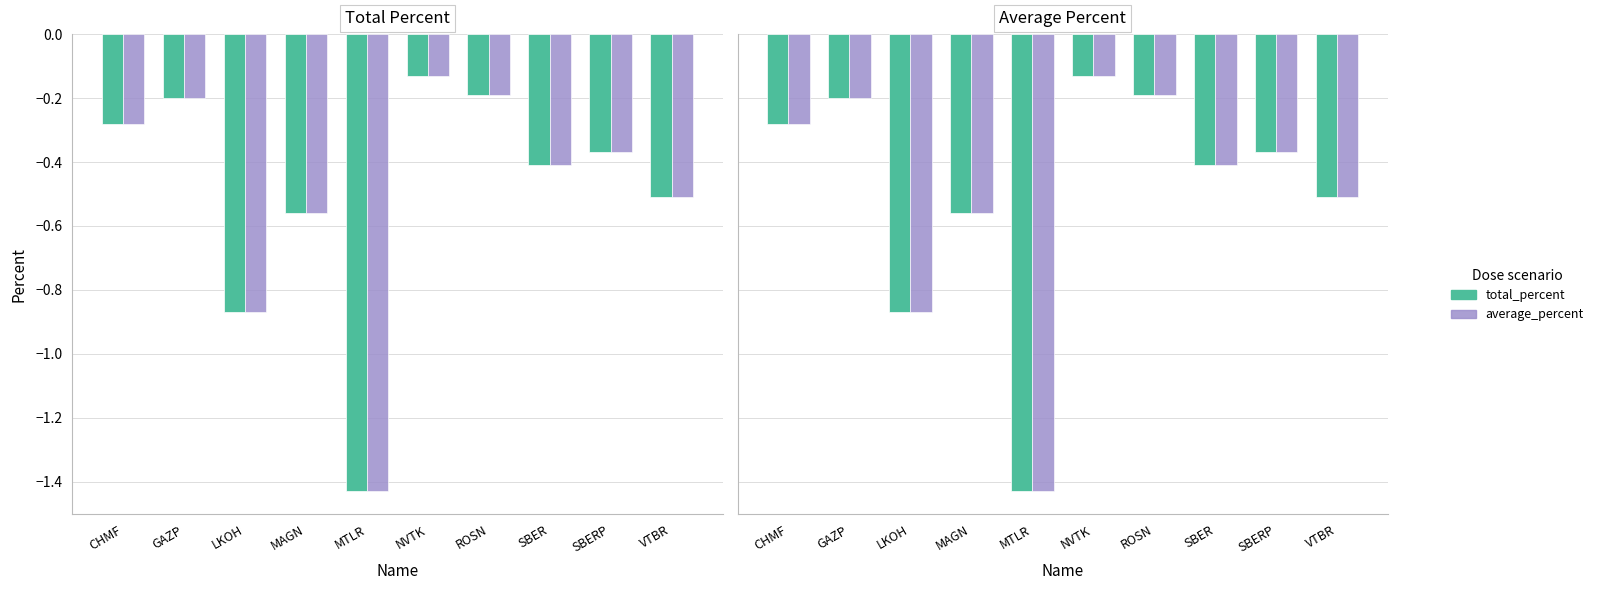

Where is average_percent nearest to the value 0?

NVTK